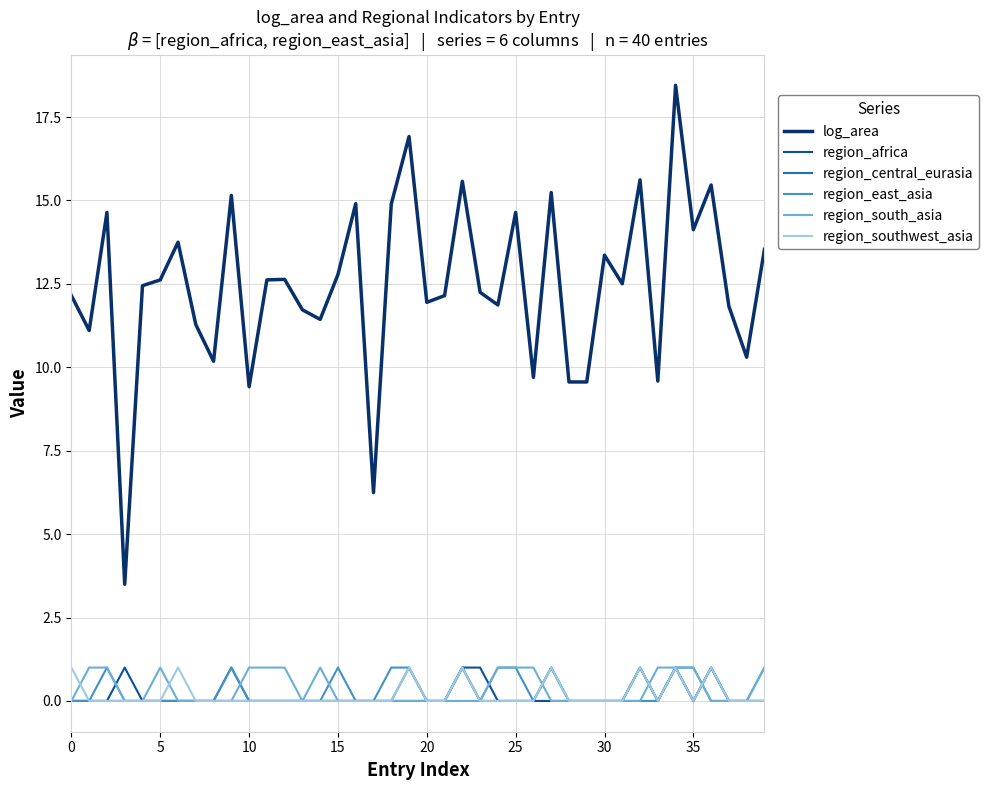

True or false: log_area and region_south_asia intersect in this chart.

False